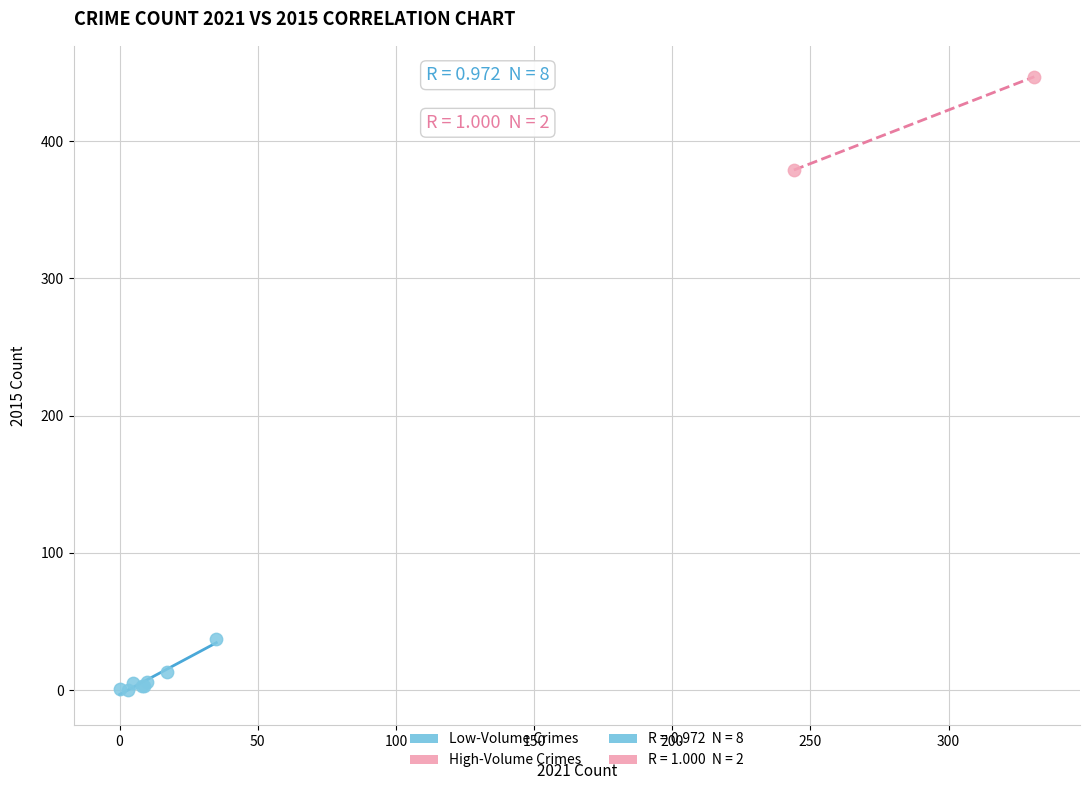

Which series reaches the maximum Y coordinate?

High-Volume Crimes